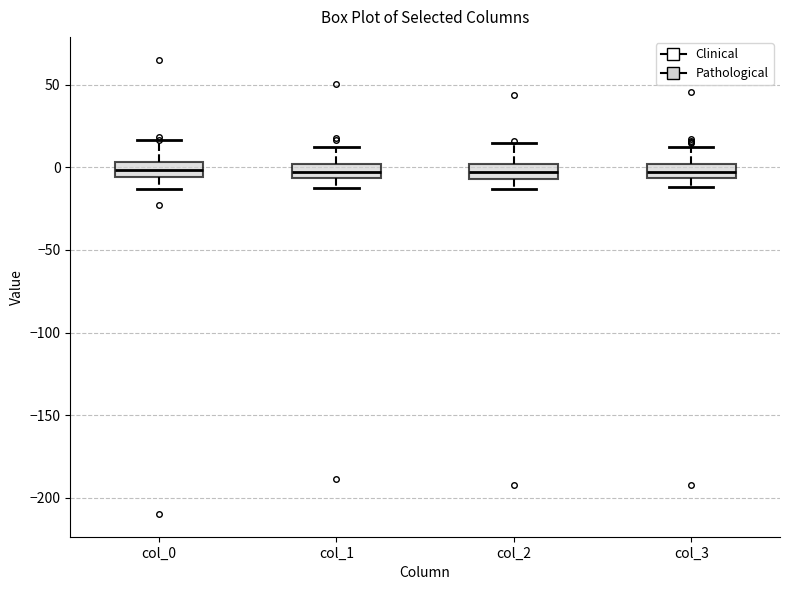

Reading left to right, read every box against the y-axis: the position of its median line, the range the box covers, and the ends of its whiskers. The values are not printed on the chart, so give them approximately, as read against the axis.

col_0: median 0, box -5 to 5, whiskers -15 to 15
col_1: median -5 (inside the box), box -5 to 0, whiskers -10 to 10
col_2: median -5 (inside the box), box -5 to 0, whiskers -15 to 15
col_3: median -5 (inside the box), box -5 to 0, whiskers -10 to 10